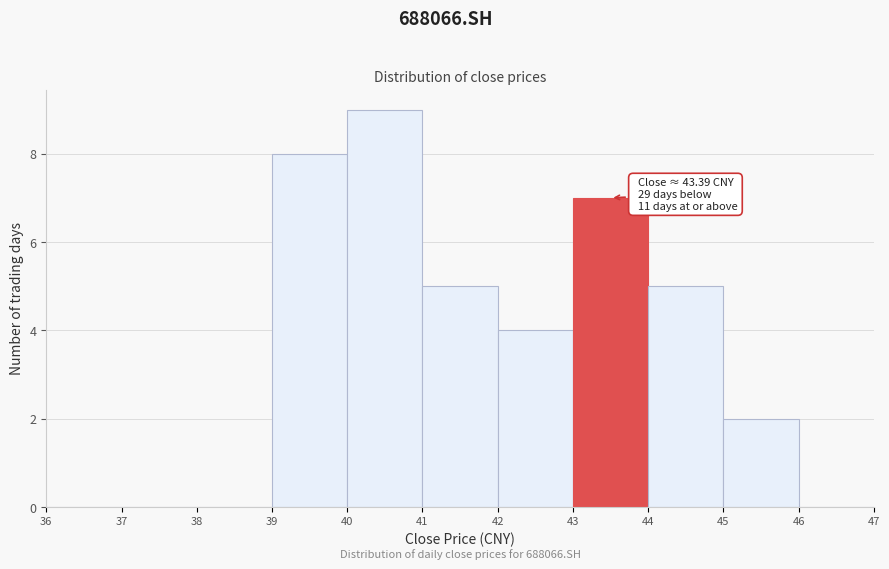

Over which range of the x-axis is the bar tallest?

40 to 41